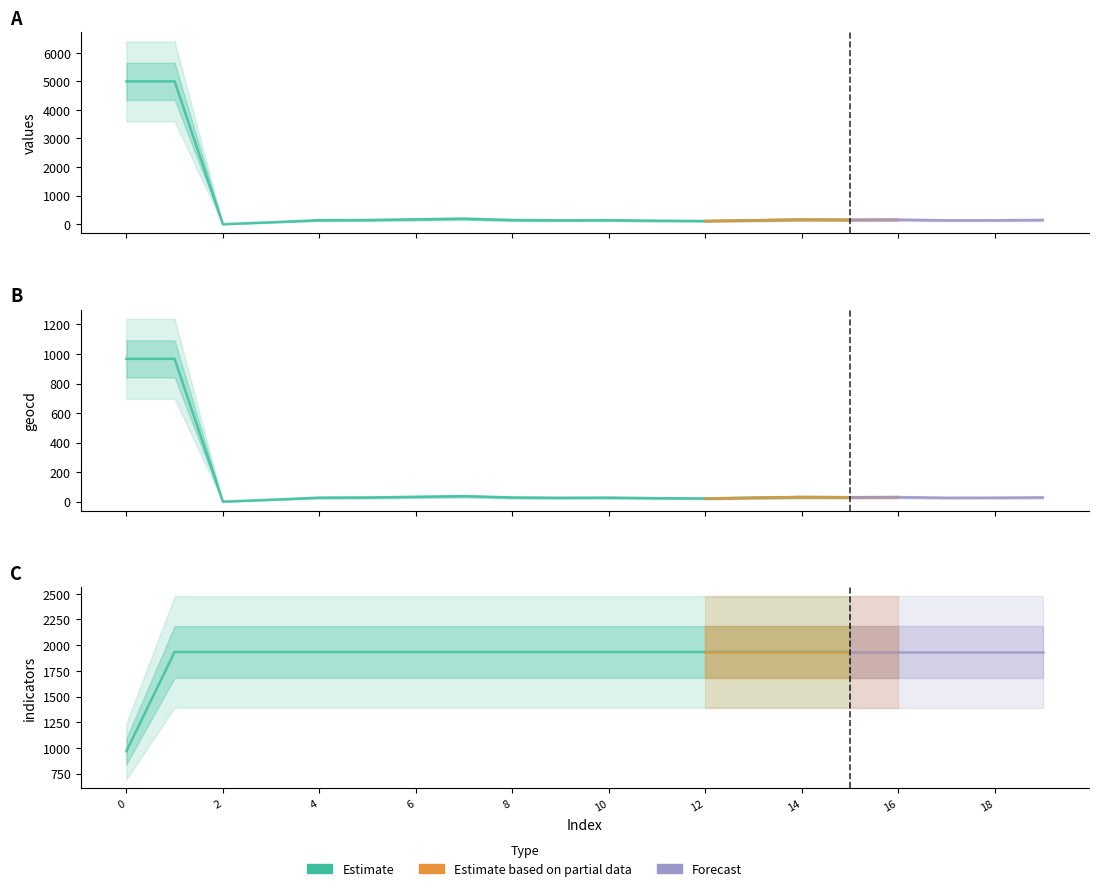

True or false: geocd and indicators intersect in this chart.

False